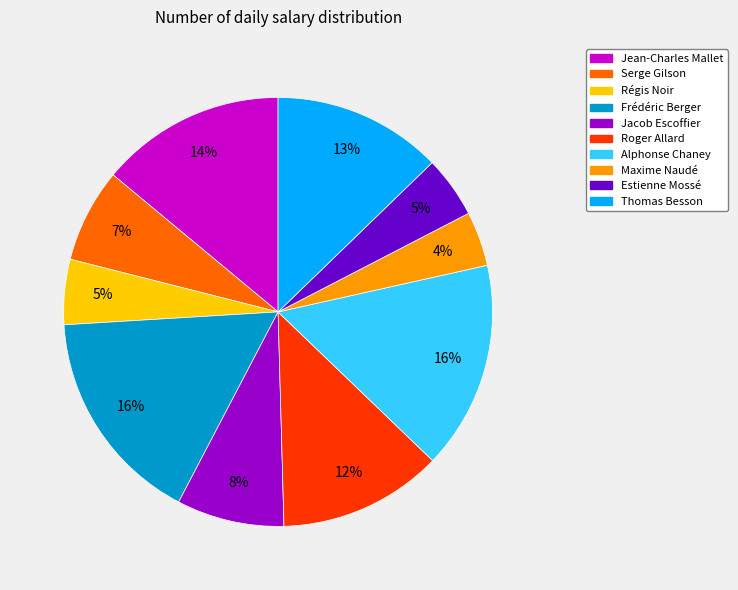

Combined, do Régis Noir and Roger Allard account for over 50%?

No